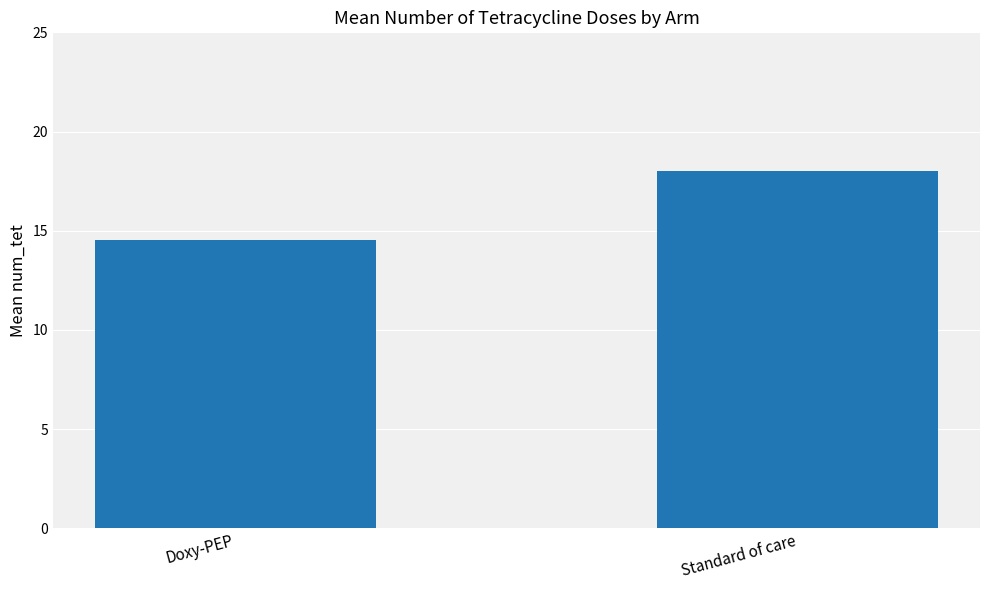

How many data points are less than 18?

1